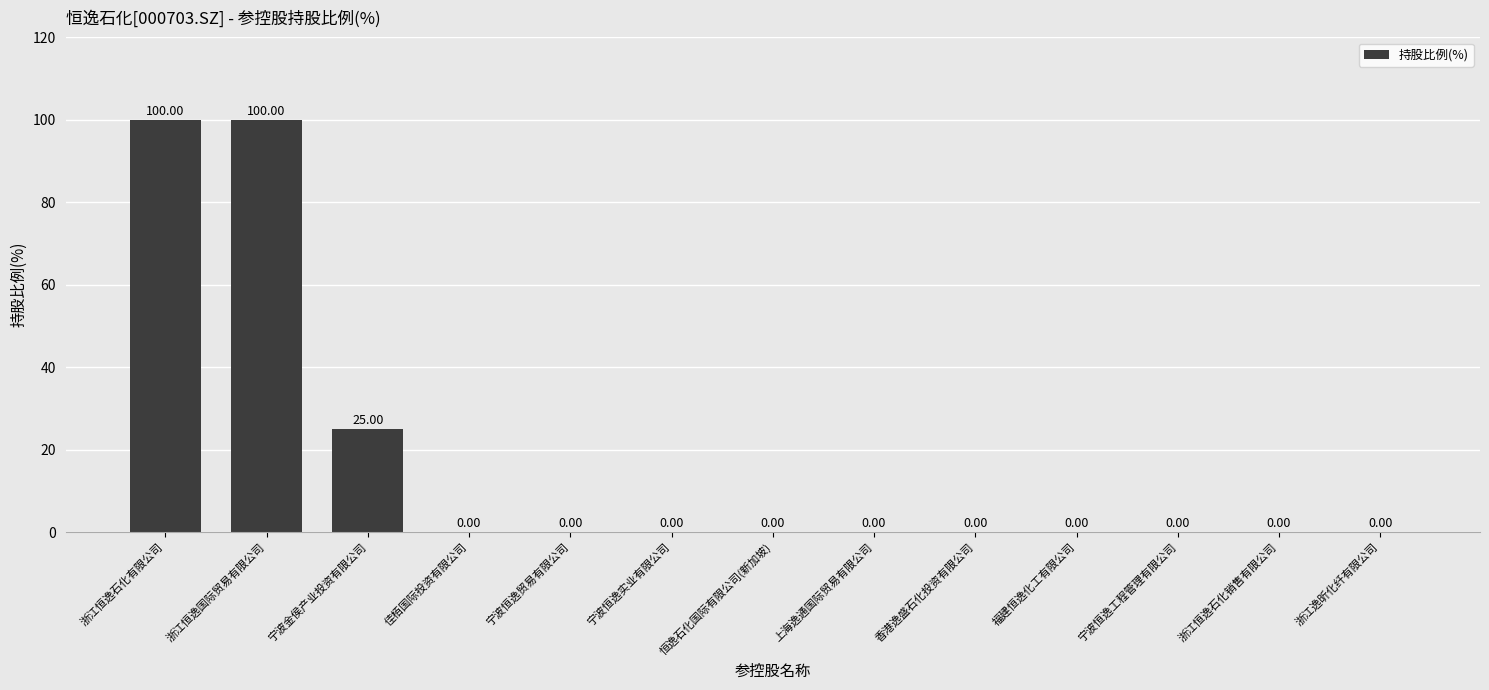

Between 浙江逸昕化纤有限公司 and 宁波金侯产业投资有限公司, which is larger?

宁波金侯产业投资有限公司